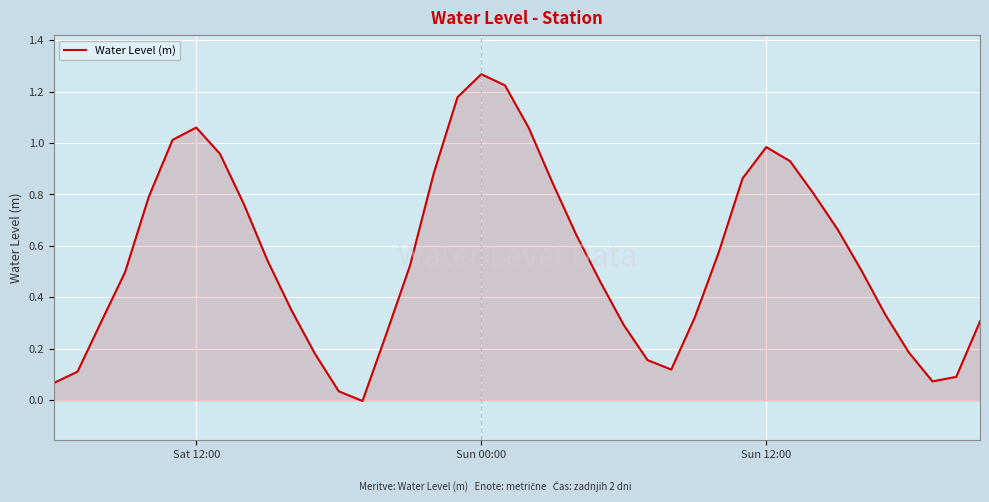

Count the number of data series in this chart.

1